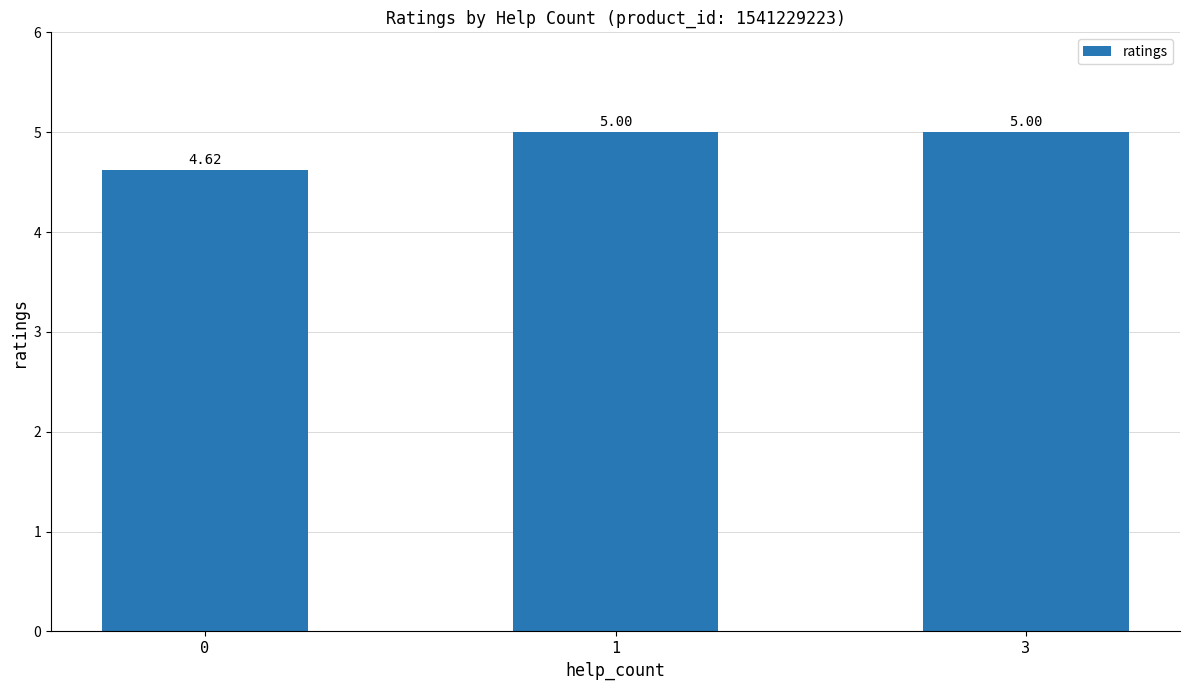

What is the value of the 2nd bar from the left?

5.0